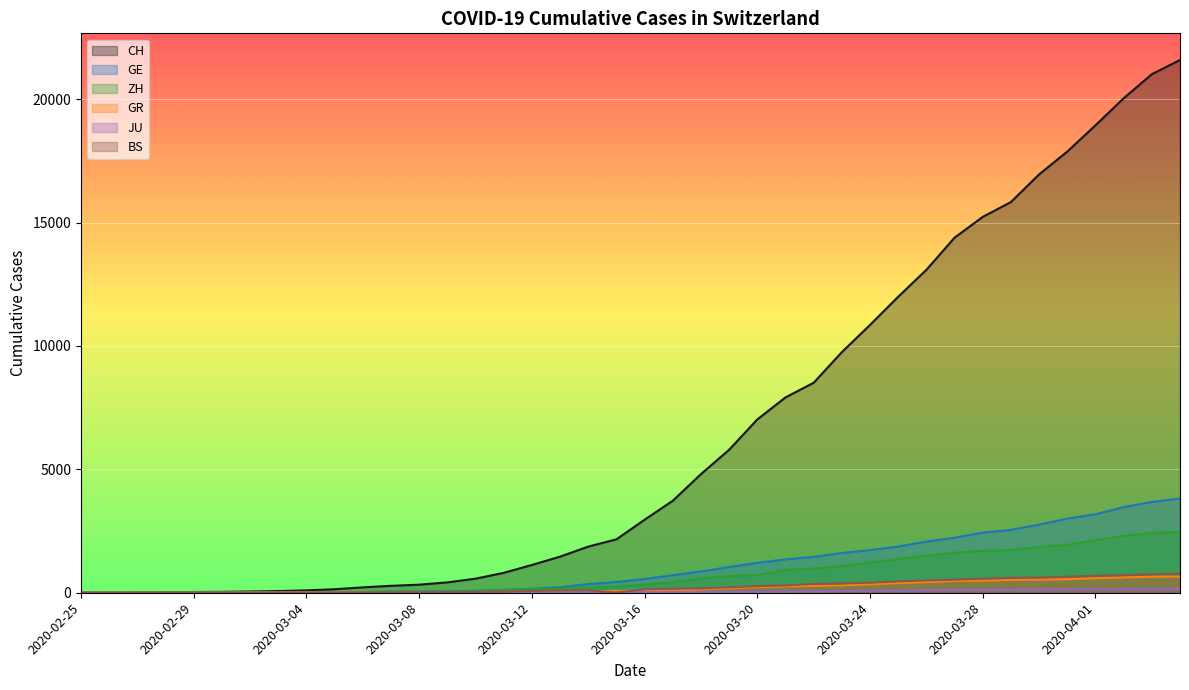

Which series has the largest total across all categories?

CH